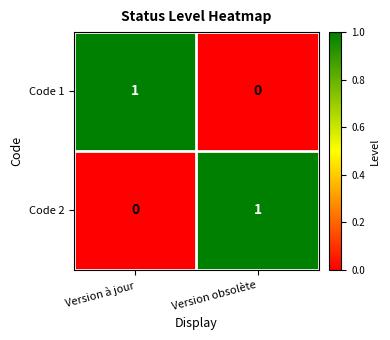

How many data points does each series have?

2